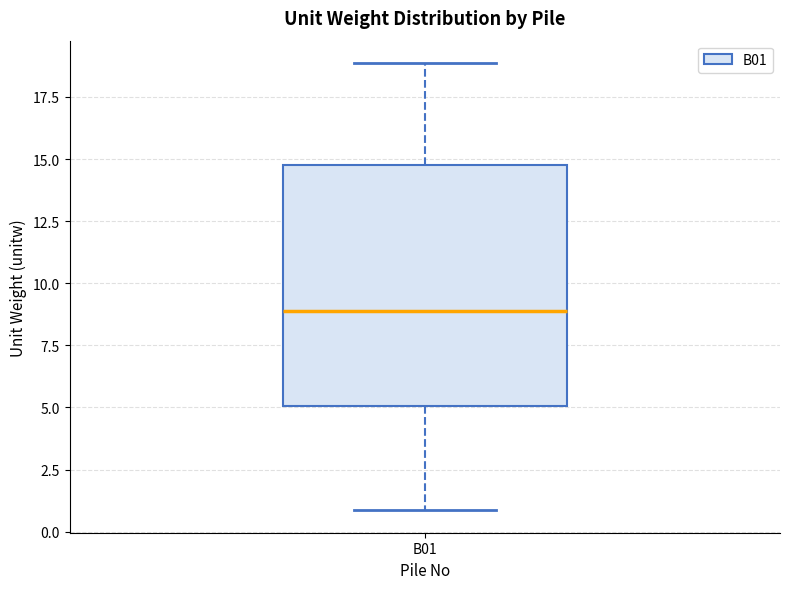

Where is the lower edge of the box for B01 on the y-axis? The values are not printed on the chart, so give them approximately, as read against the axis.

5